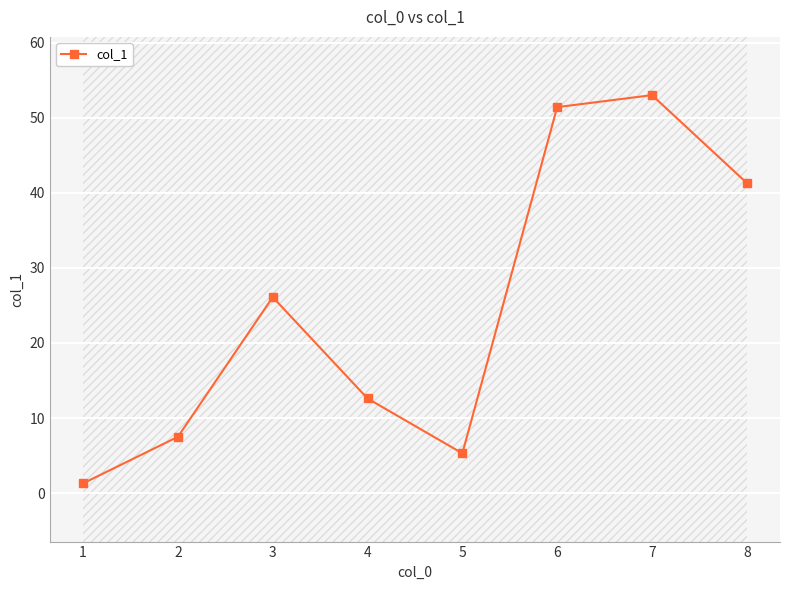

Reading left to right, transcribe all the data shown in this chart.

1.3	7.5	26.1	12.6	5.3	51.4	53.0	41.3